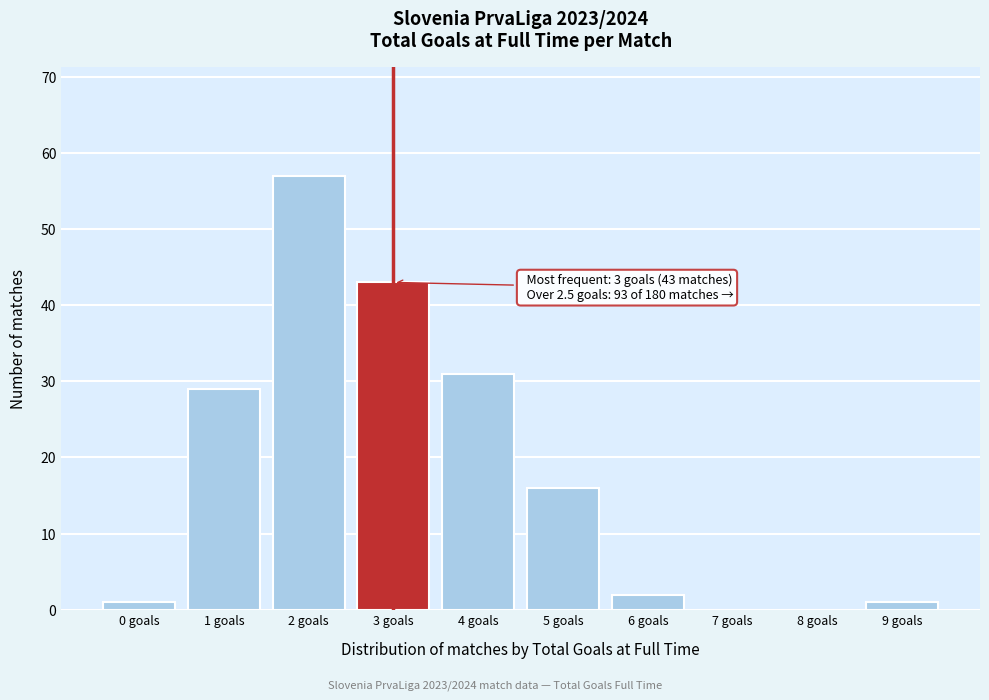

Reading right to left, transcribe all the data shown in this chart.

9 goals=1	8 goals=0	7 goals=0	6 goals=2	5 goals=16	4 goals=31	3 goals=43	2 goals=57	1 goals=29	0 goals=1